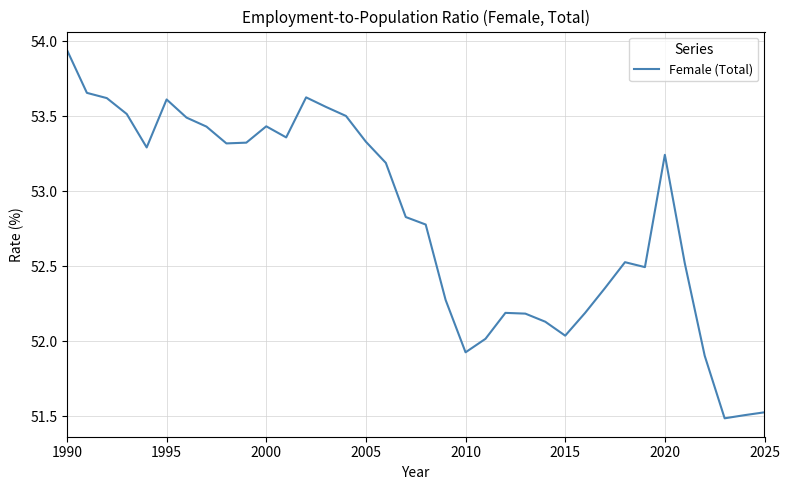

What is the minimum value shown in the chart?

51.5